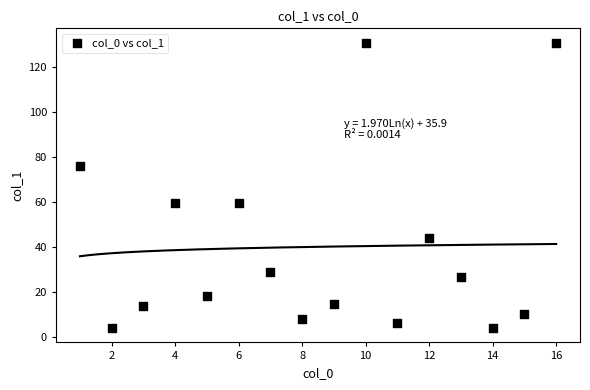

What is the range of Y values (max minus min)?

127.0